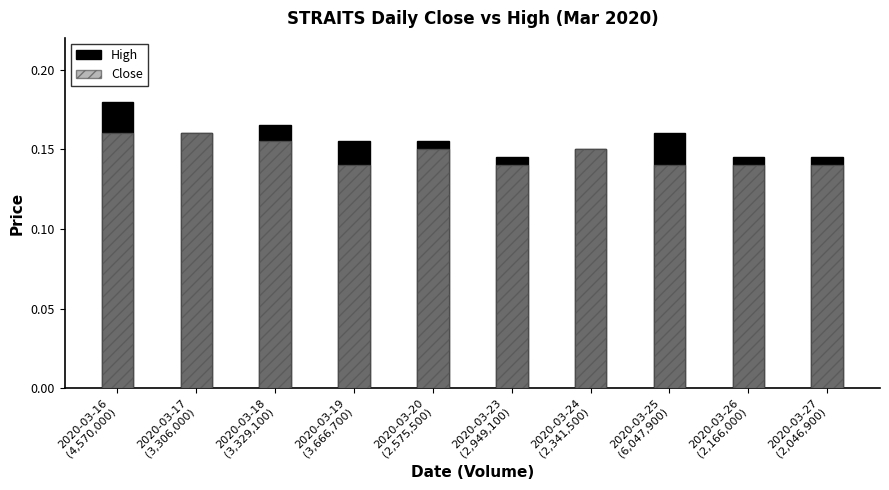

Which label corresponds to the smallest value in the chart?

2020-03-19
(3,666,700)